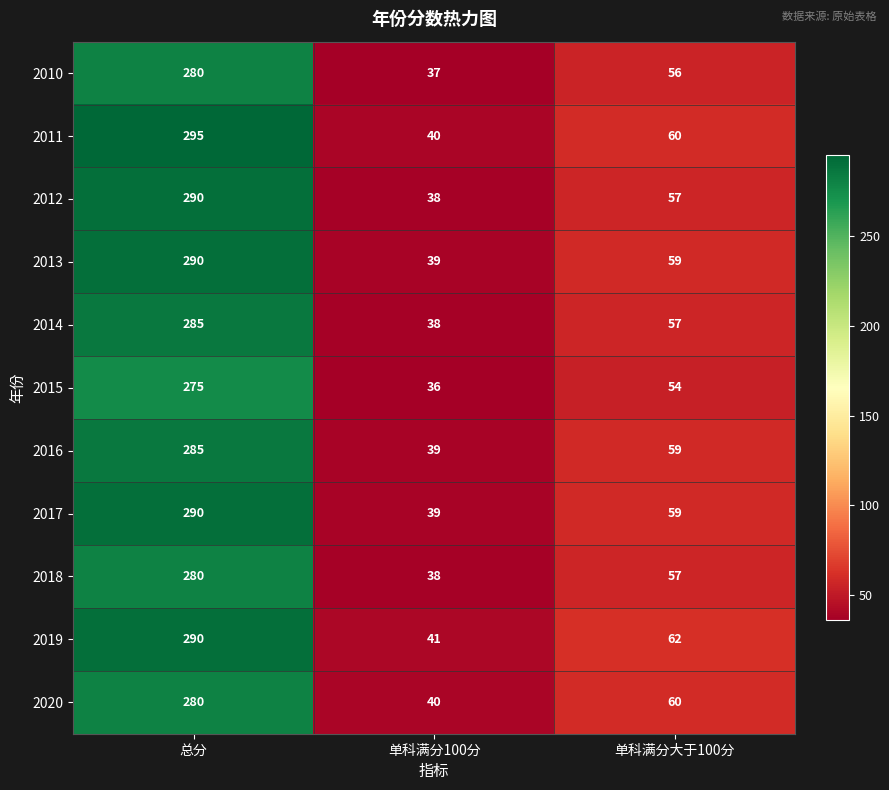

The 2013 series shows 17 at 单科满分大于100分. True or false?

False